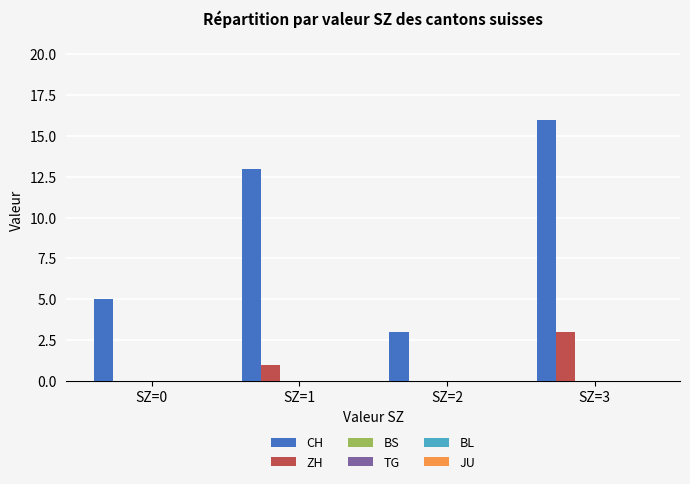

Which series has the largest total across all categories?

CH